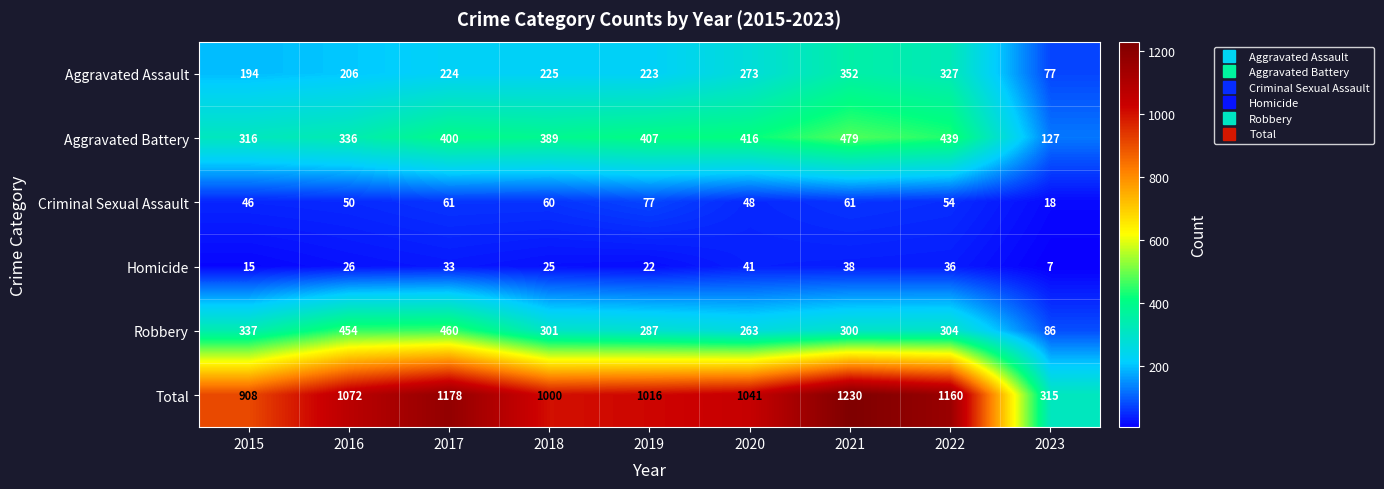

At how many categories does at least one series exceed 796?

8